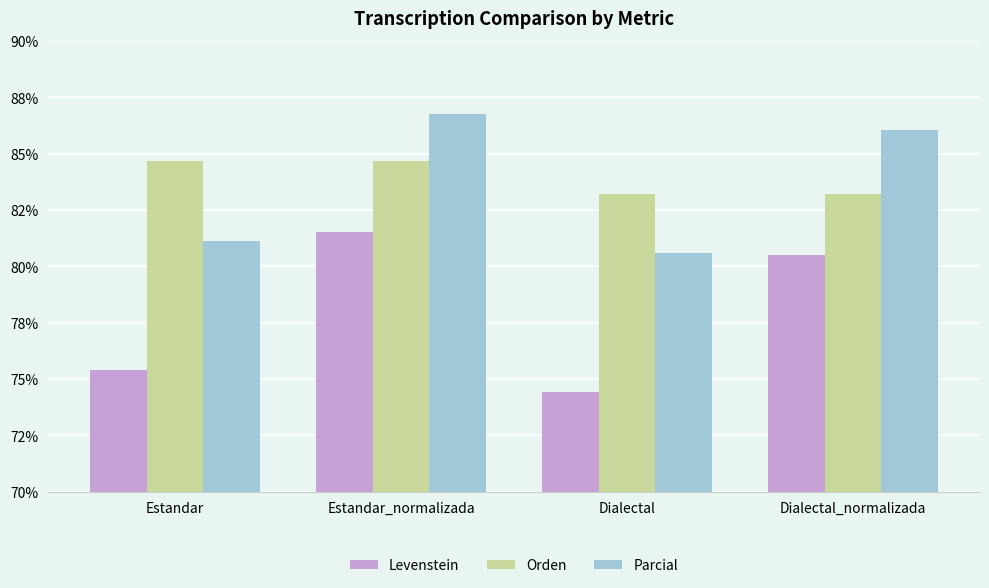

What is the average value of the Orden series?

83.9